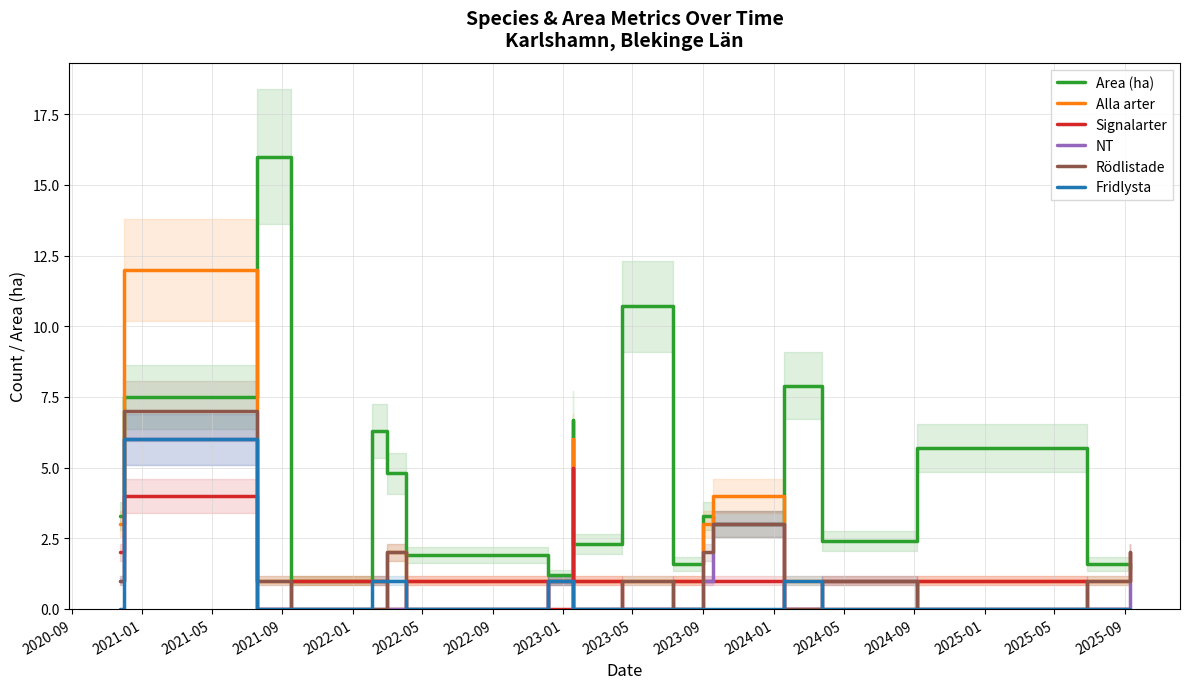

What is the sum of all Rödlistade values?

23.0